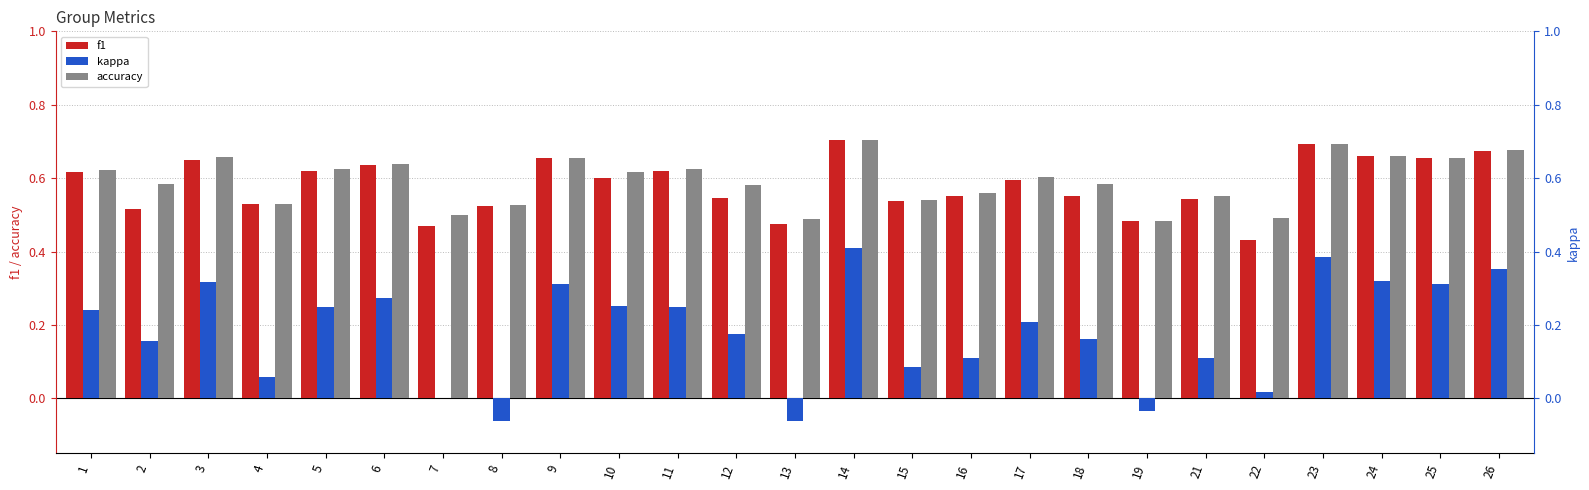

At which label does accuracy reach its peak?

14